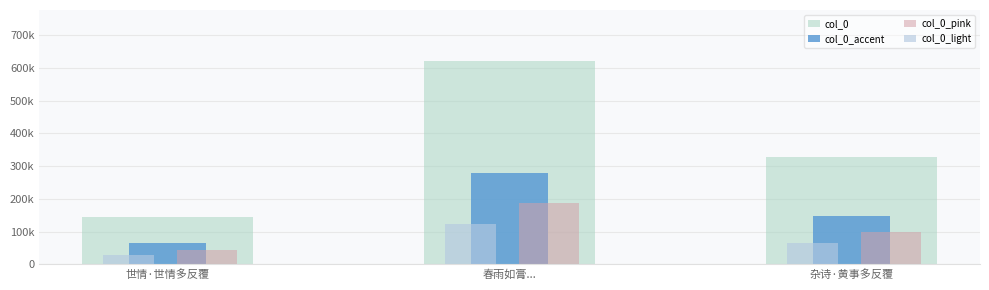

True or false: col_0_light has a value of 6074.5 at 世情·世情多反覆.

False